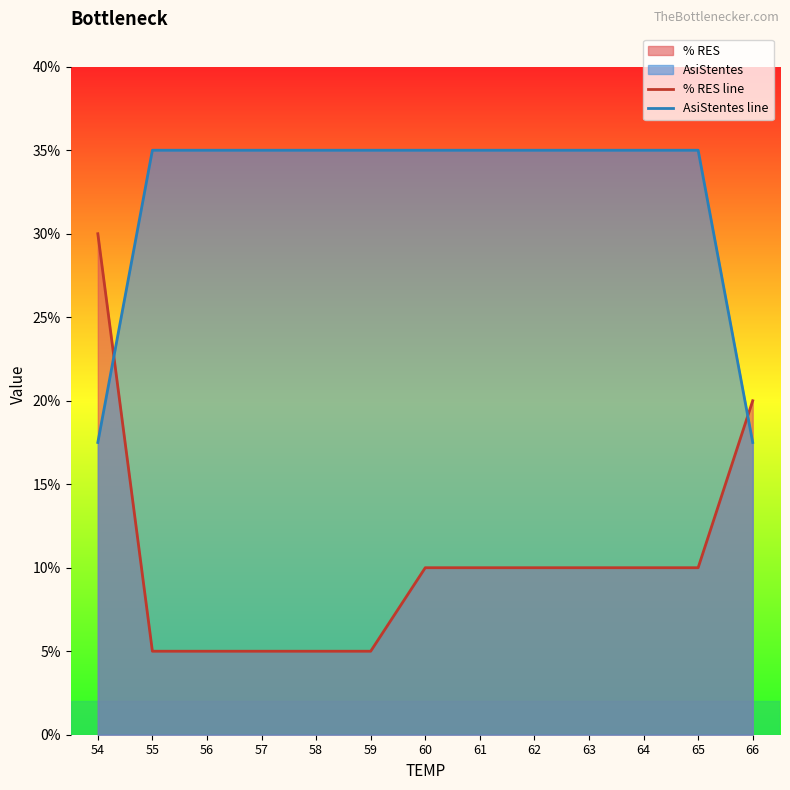

Is the value of % RES line at 59 greater than the value of AsiStentes line at 62?

No